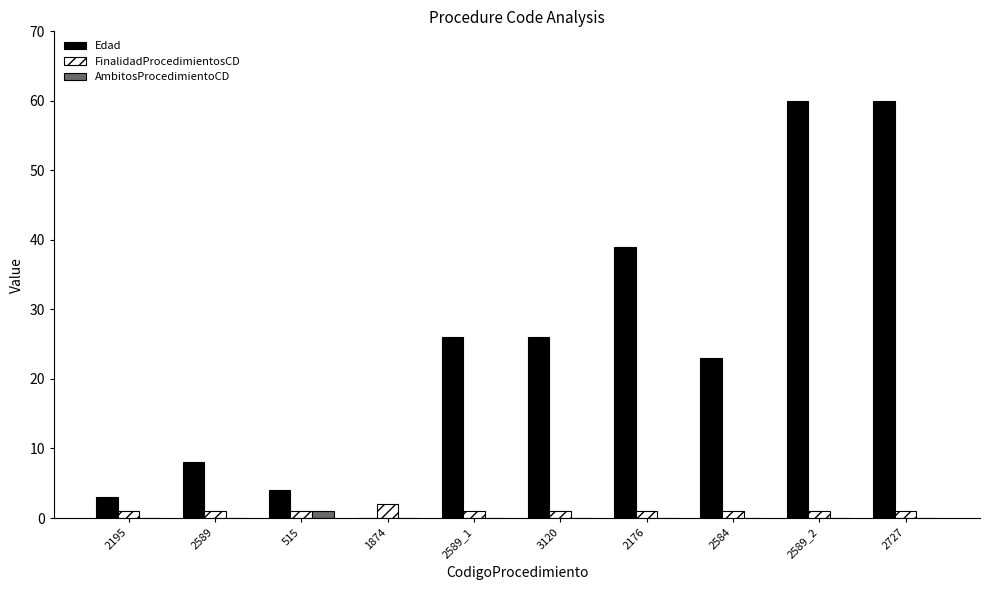

Reading left to right, extract all data points from this chart.

Edad: 2195=3	2589=8	515=4	1874=0	2589_1=26	3120=26	2176=39	2584=23	2589_2=60	2727=60
FinalidadProcedimientosCD: 2195=1	2589=1	515=1	1874=2	2589_1=1	3120=1	2176=1	2584=1	2589_2=1	2727=1
AmbitosProcedimientoCD: 2195=0	2589=0	515=1	1874=0	2589_1=0	3120=0	2176=0	2584=0	2589_2=0	2727=0